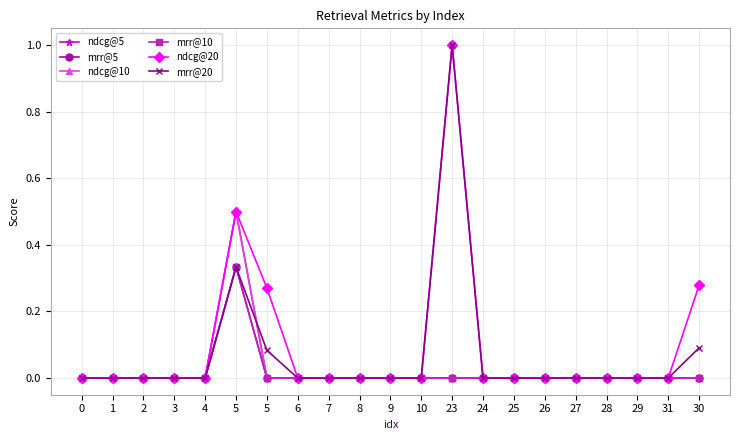

Rank the series by their maximum value, from lowest to highest.

mrr@5, mrr@10, ndcg@5, ndcg@10, ndcg@20, mrr@20